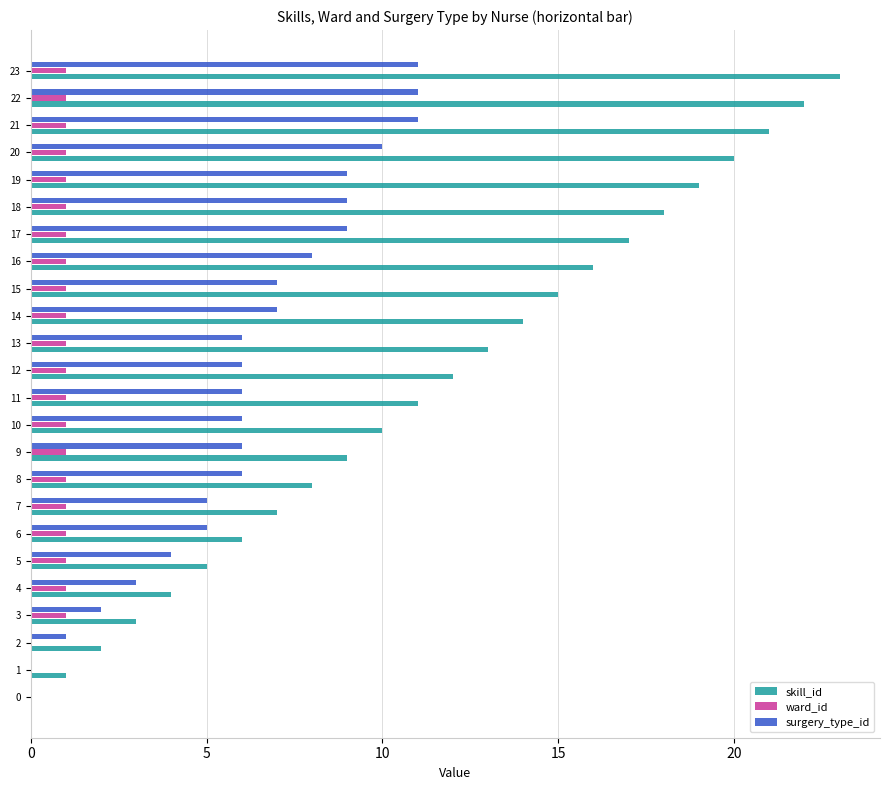

Between 1 and 13, which series saw the biggest shift?

skill_id